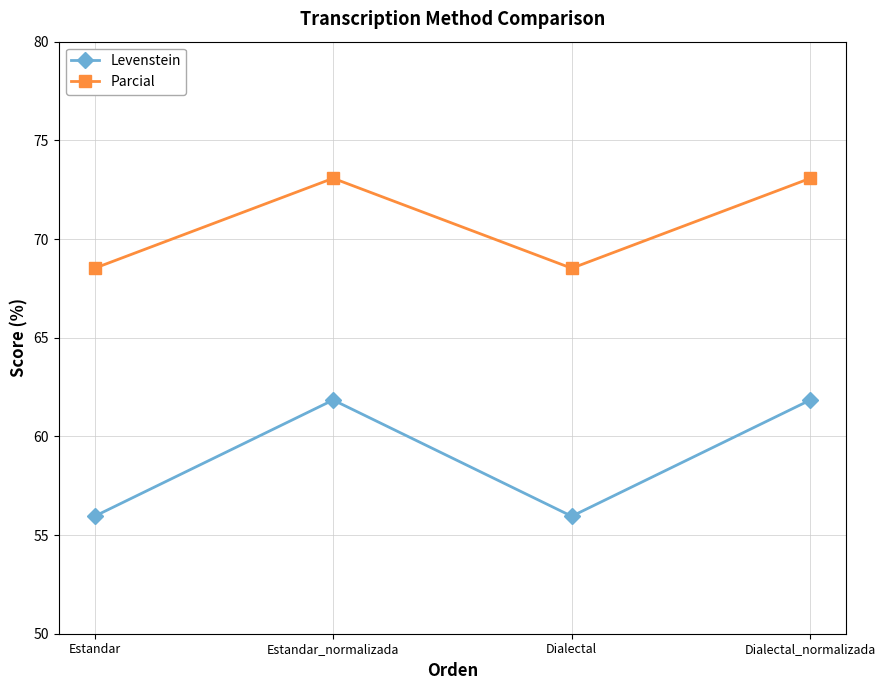

True or false: Levenstein and Parcial cross at least once.

False